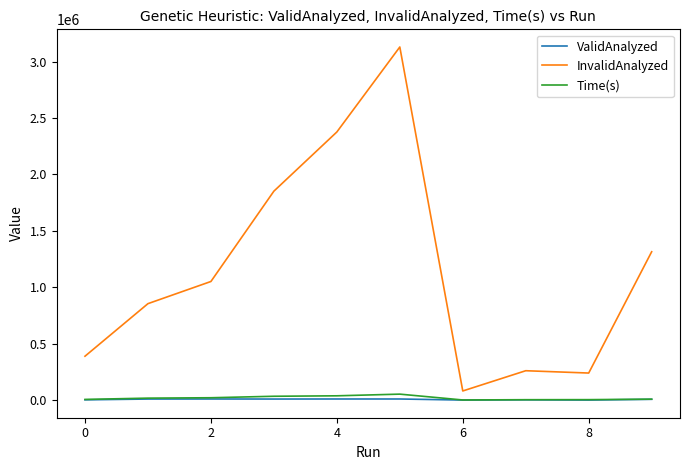

True or false: InvalidAnalyzed and ValidAnalyzed cross at least once.

False